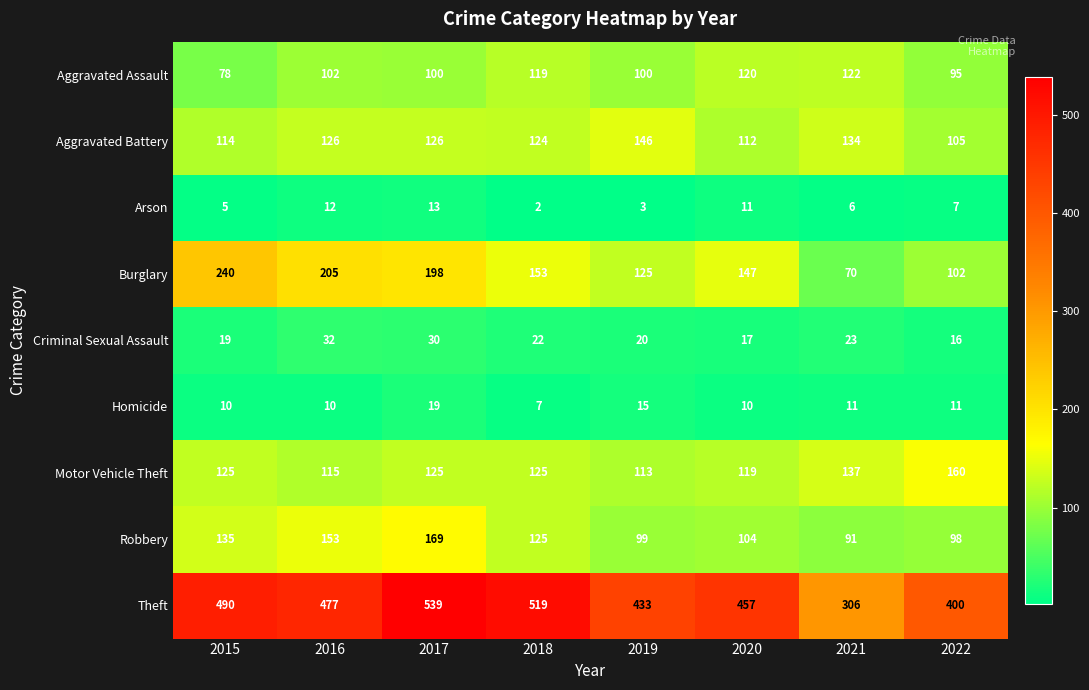

What is the spread (max minus min) of values at 2018?

517